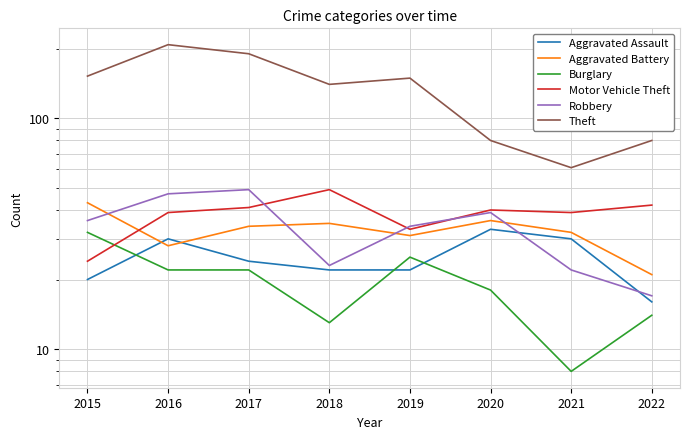

At 2022, list the series in order from smallest to largest.

Burglary, Aggravated Assault, Robbery, Aggravated Battery, Motor Vehicle Theft, Theft